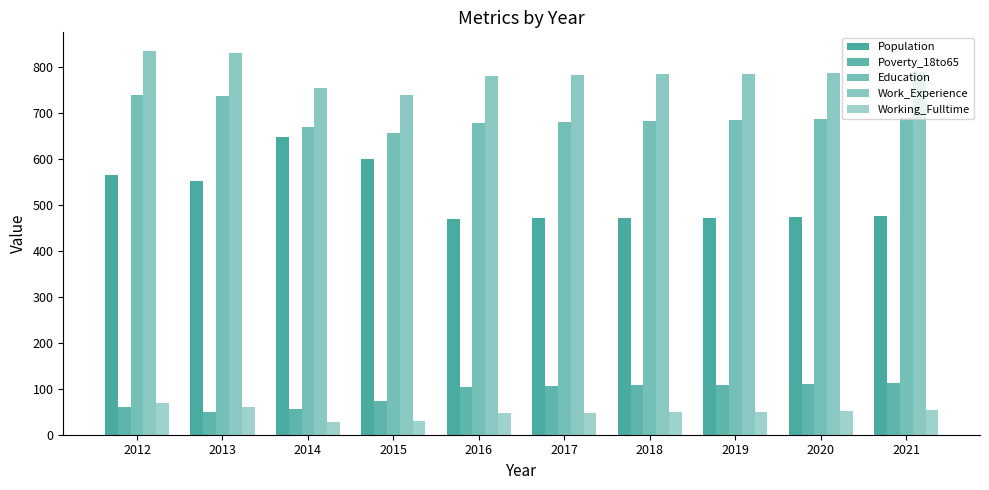

At which label is Work_Experience closest to 785?

2019